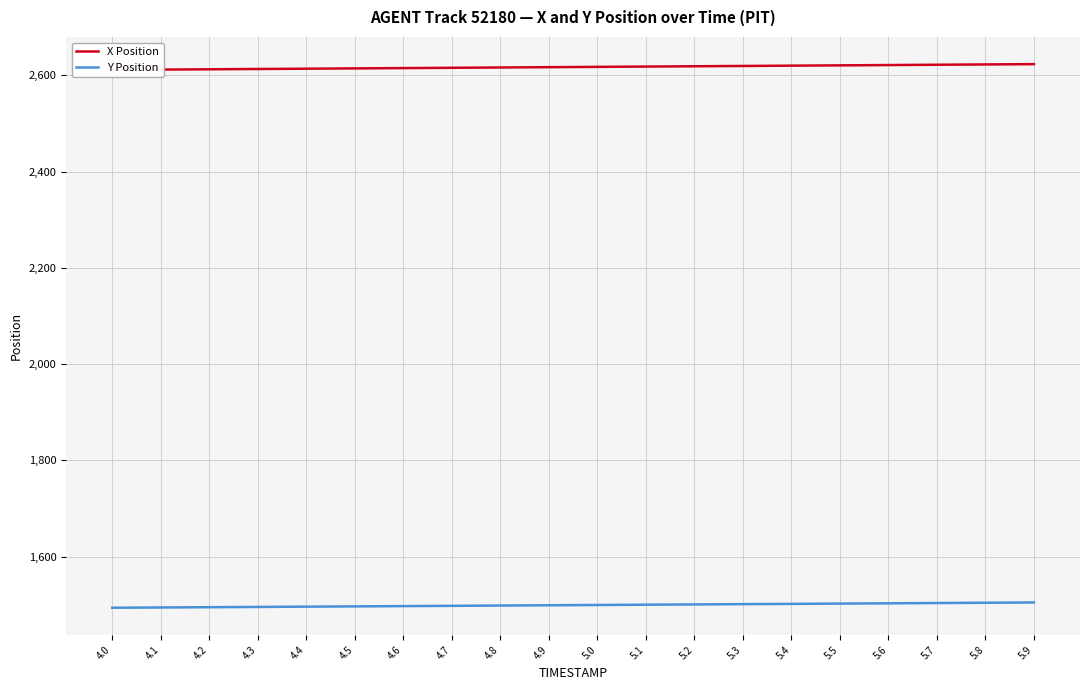

Which series changed the most between 4.5 and 5.7?

X Position